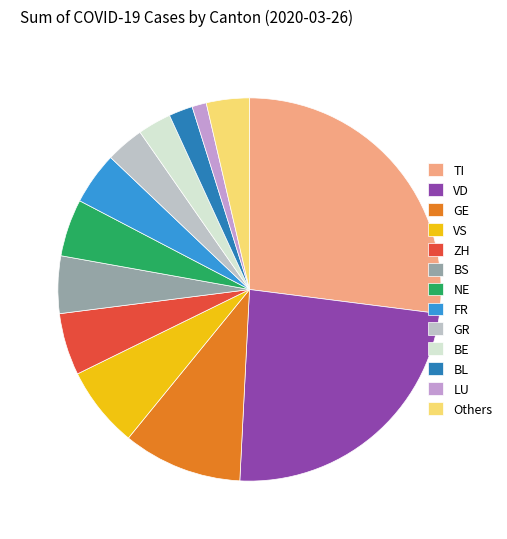

How many segments does this pie chart have?

13